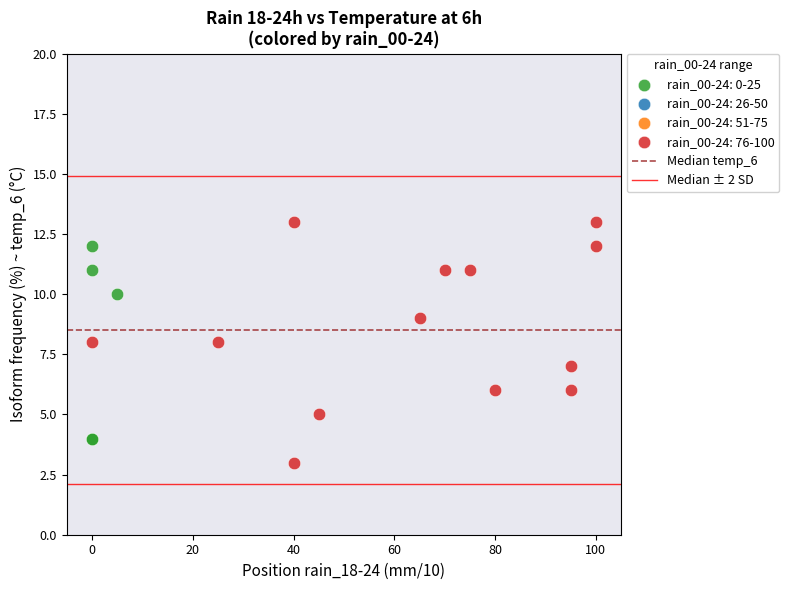

Which series reaches the maximum Y coordinate?

rain_00-24: 76-100